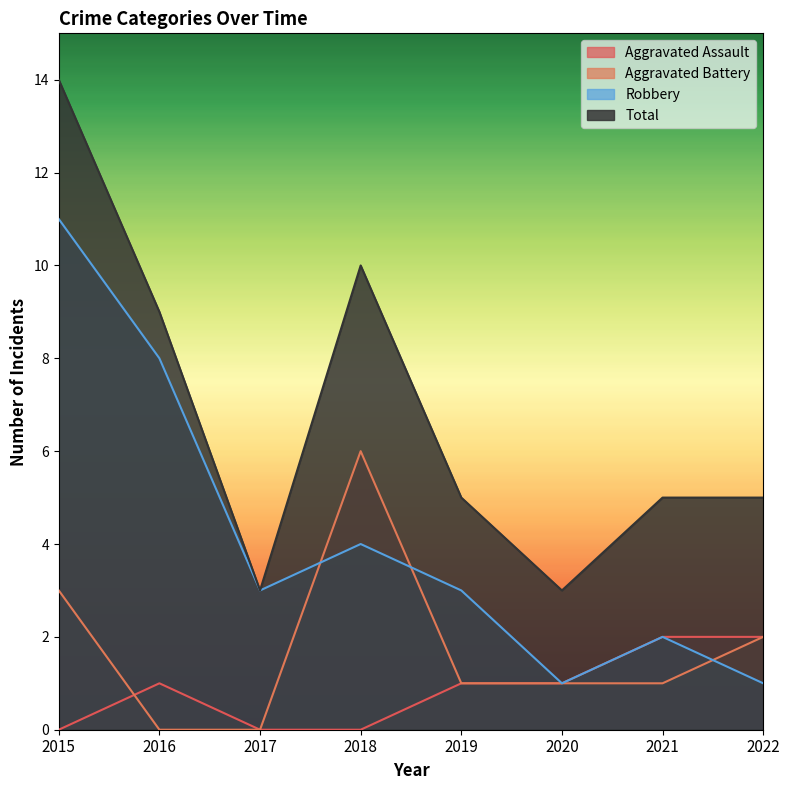

Between 2019 and 2022, which is larger?

2022